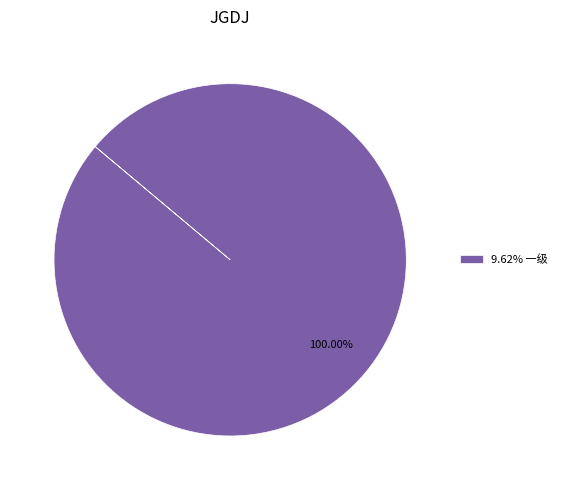

Is there any slice that represents more than half of the pie?

Yes